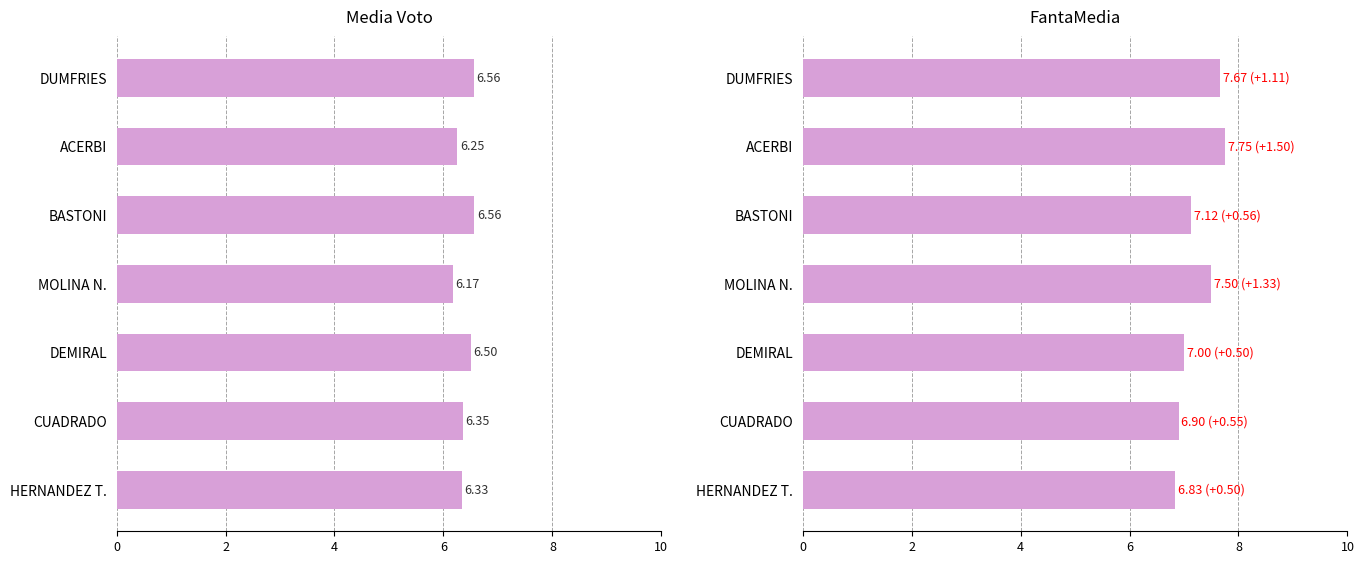

What is the difference between the Media values at MOLINA N. and HERNANDEZ T.?

0.2